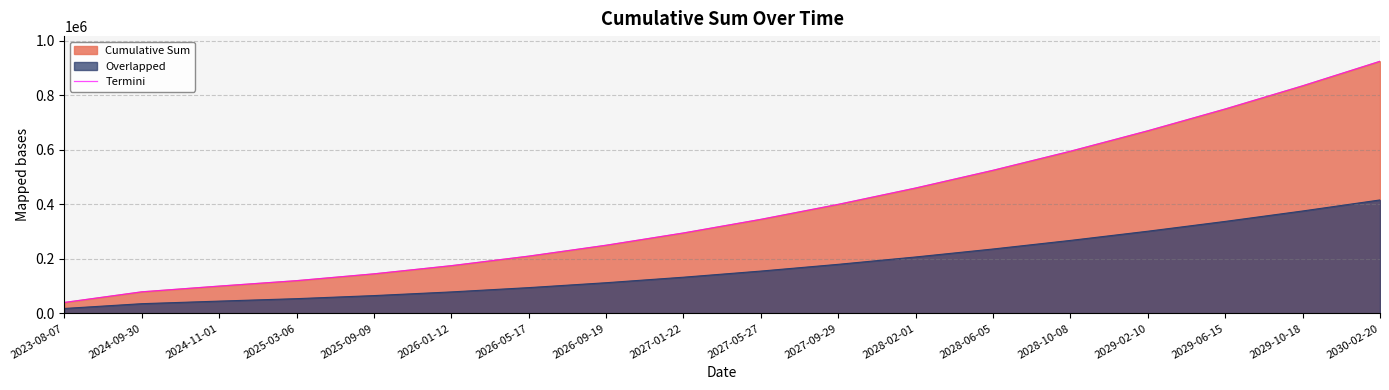

Is it true that the value at 2023-08-07 is 54293?

False